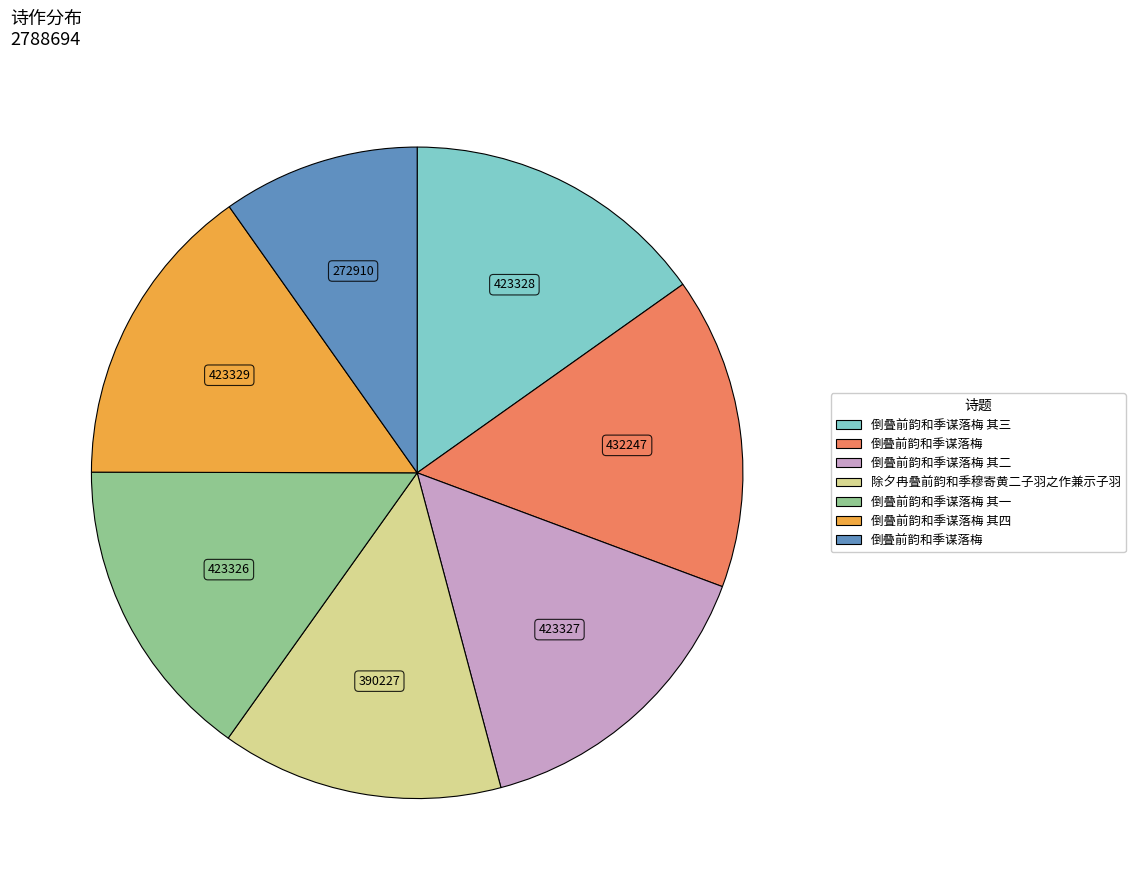

How many segments does this pie chart have?

7